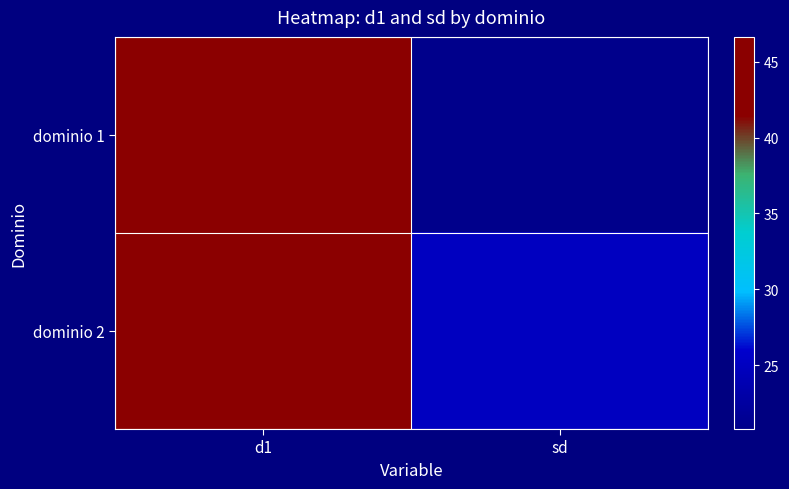

What is the smallest value displayed?

20.8